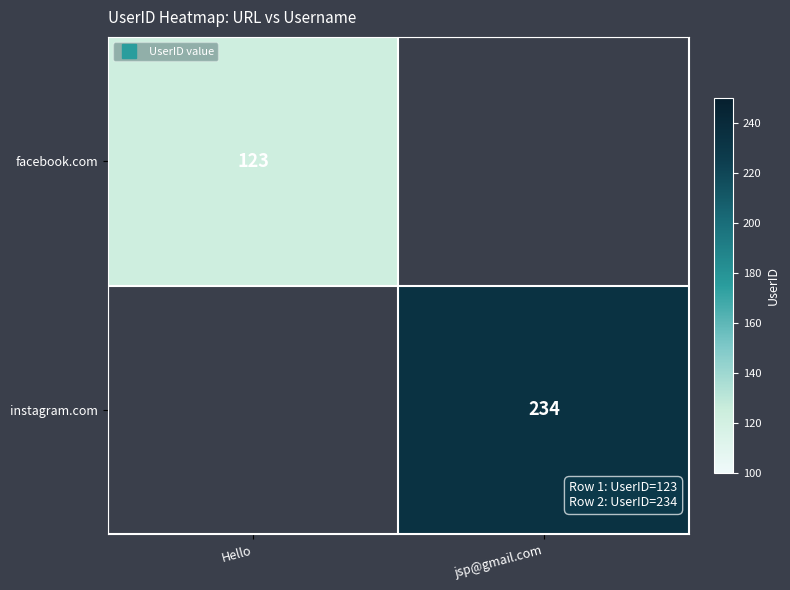

Which series has the widest spread of values?

facebook.com